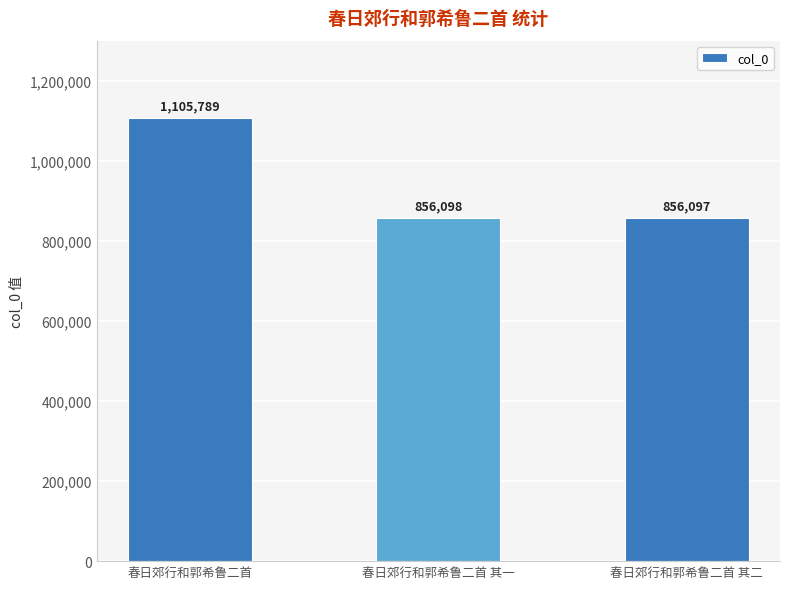

List the labels in order of value, largest first.

春日郊行和郭希鲁二首, 春日郊行和郭希鲁二首 其一, 春日郊行和郭希鲁二首 其二